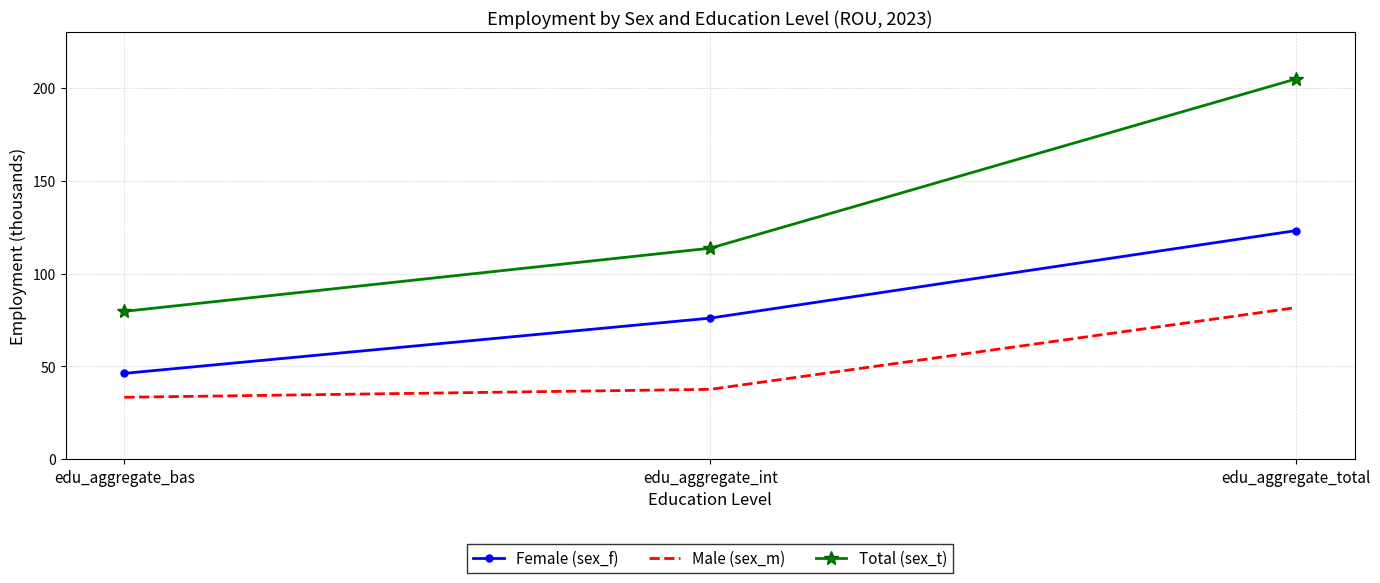

What is the difference between the Total (sex_t) values at edu_aggregate_bas and edu_aggregate_int?

34.0